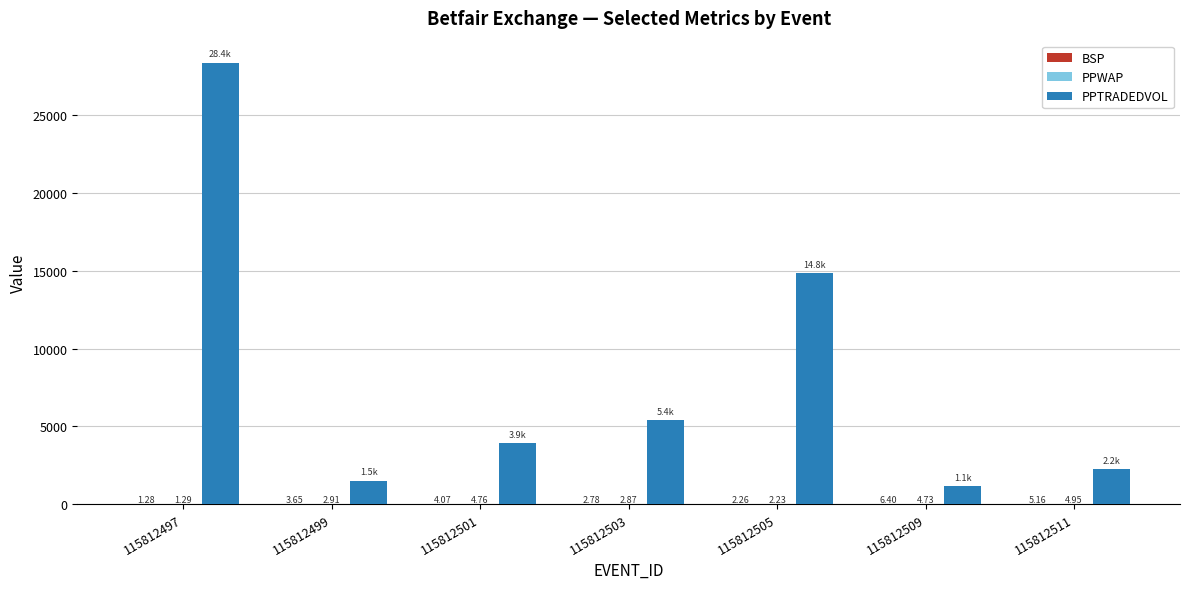

What is the sum of the PPTRADEDVOL values at 115812501 and 115812497?

32292.4